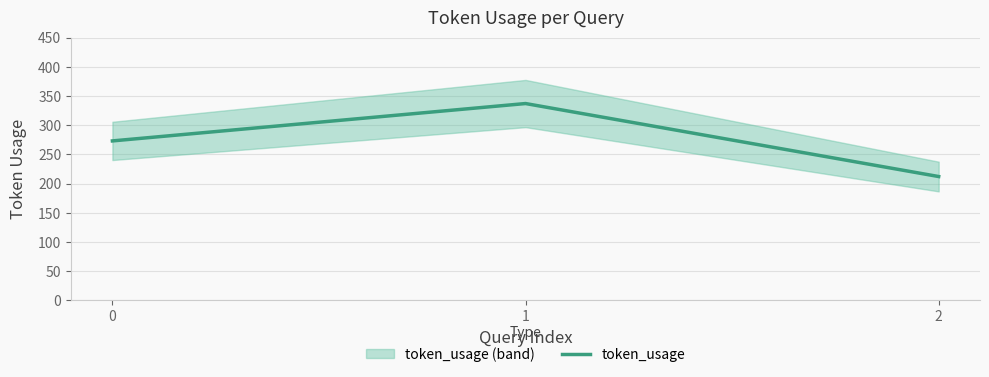

What is the difference between the second highest and minimum values?

61